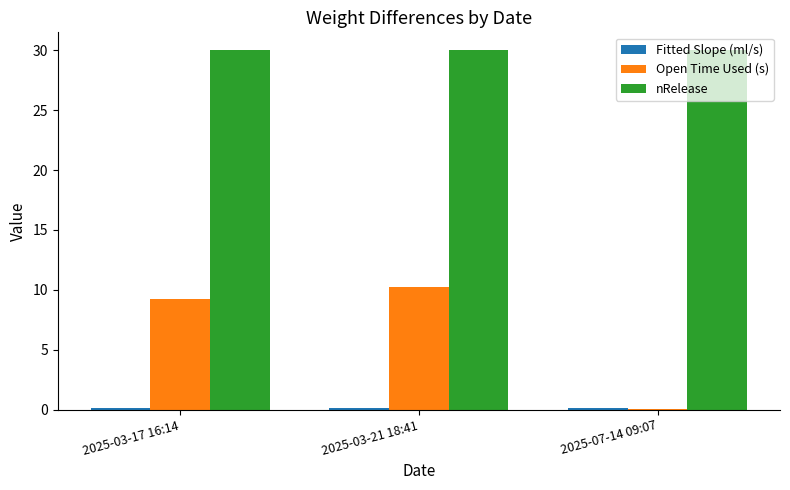

Which series has the largest range (max minus min)?

Open Time Used (s)